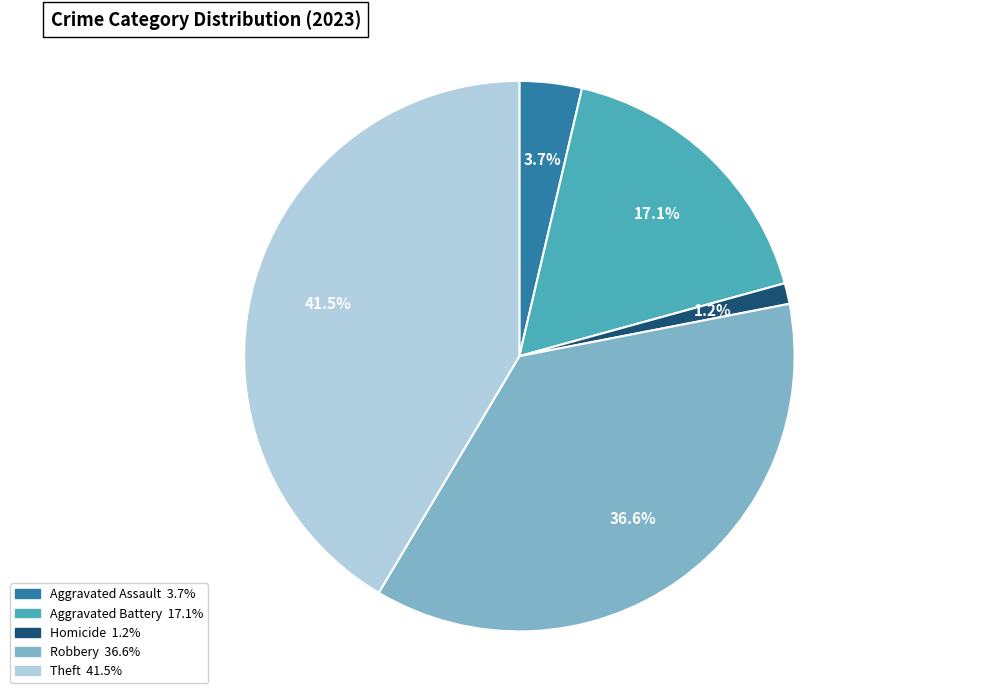

Does any single category account for the majority?

No